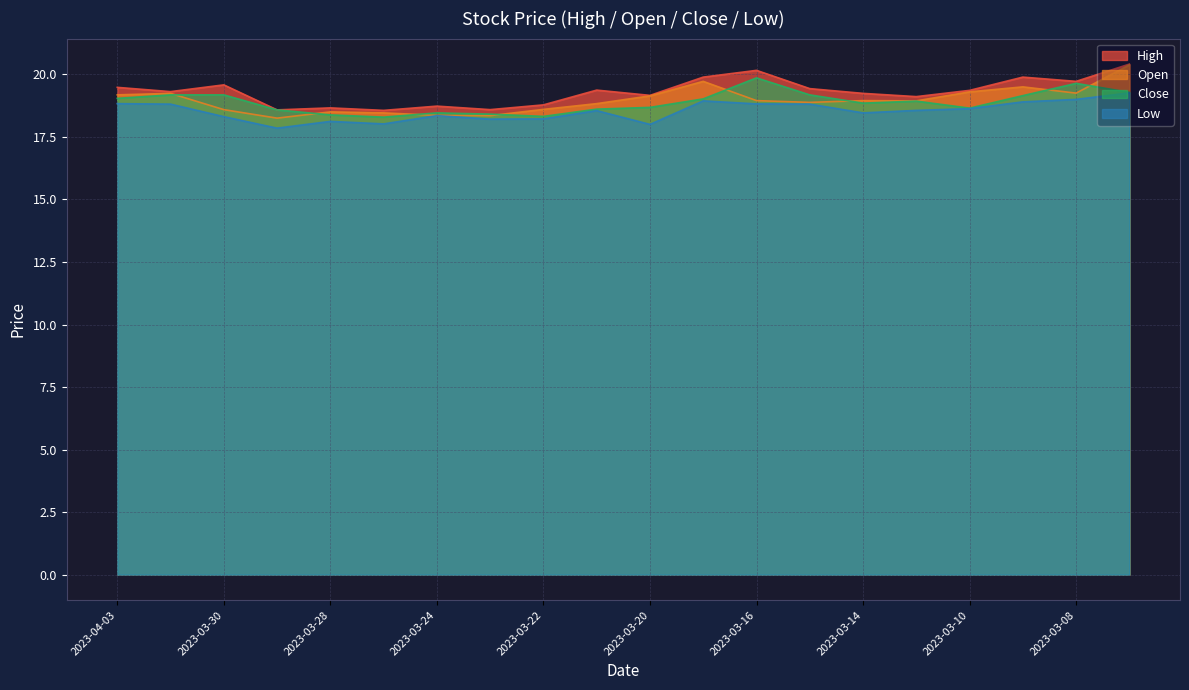

True or false: high and close cross at least once.

False